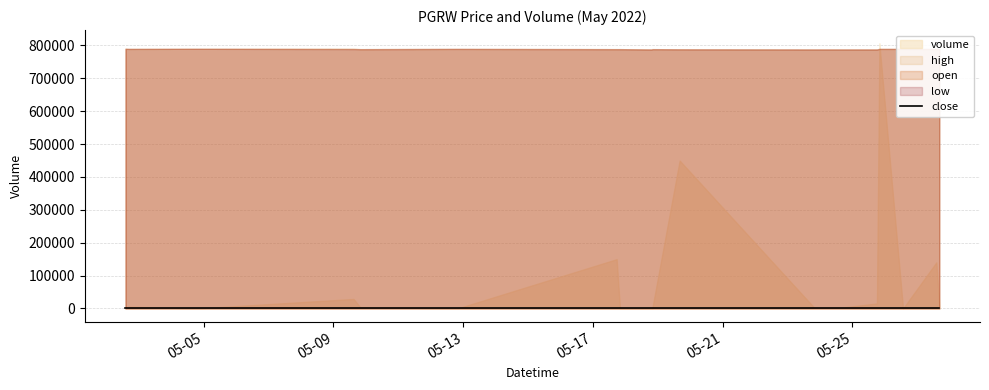

What is the smallest value displayed?

9.8